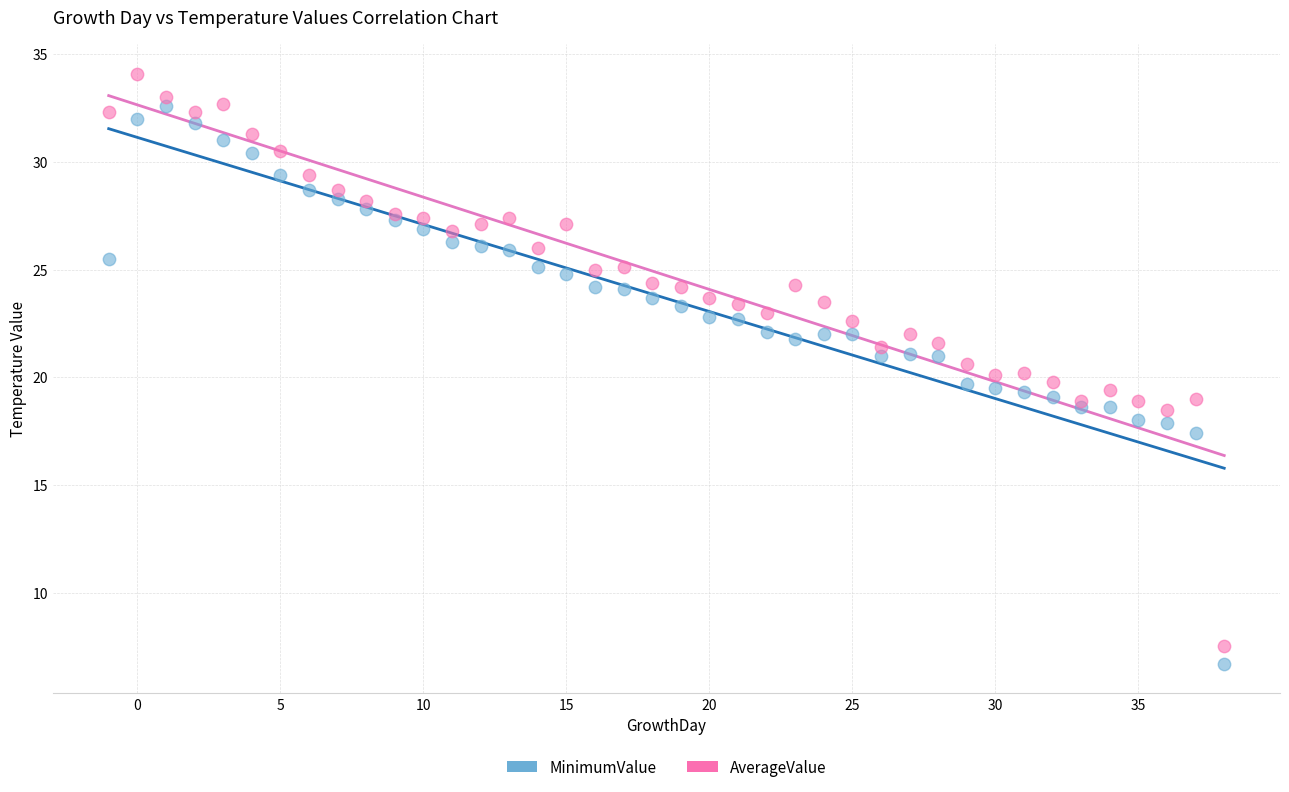

Which series reaches the maximum Y coordinate?

AverageValue